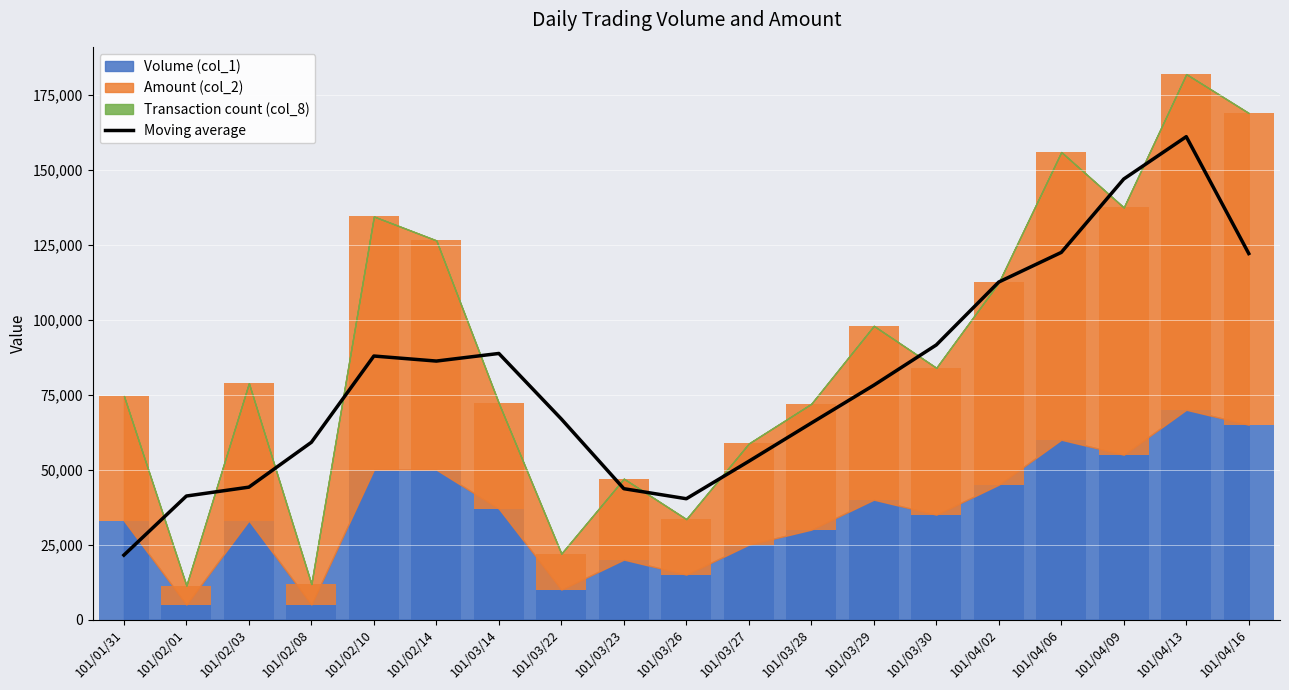

The value at 101/04/02 is 146902.6. True or false?

False